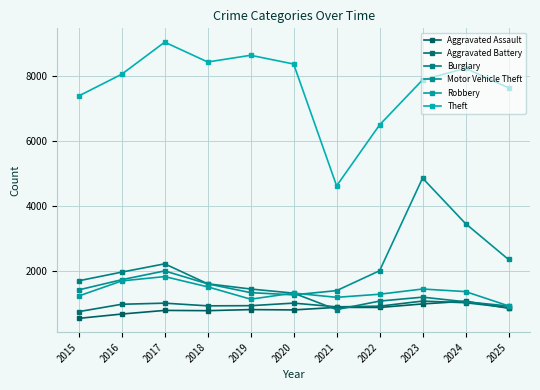

How many categories are shown in the chart?

11